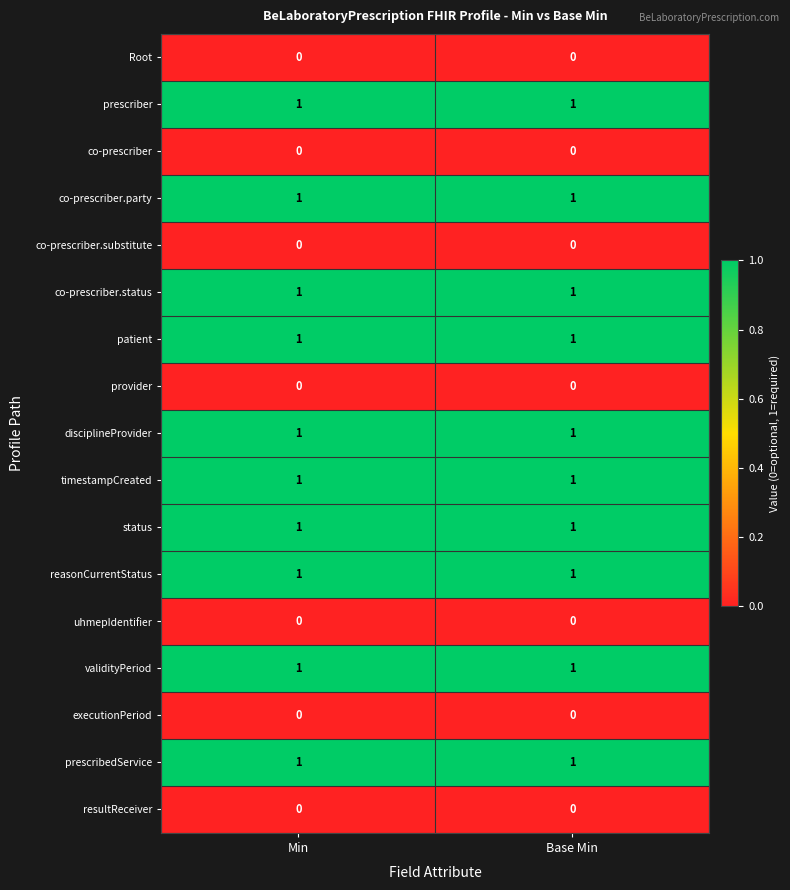

Is it true that disciplineProvider equals 1 at Min?

True